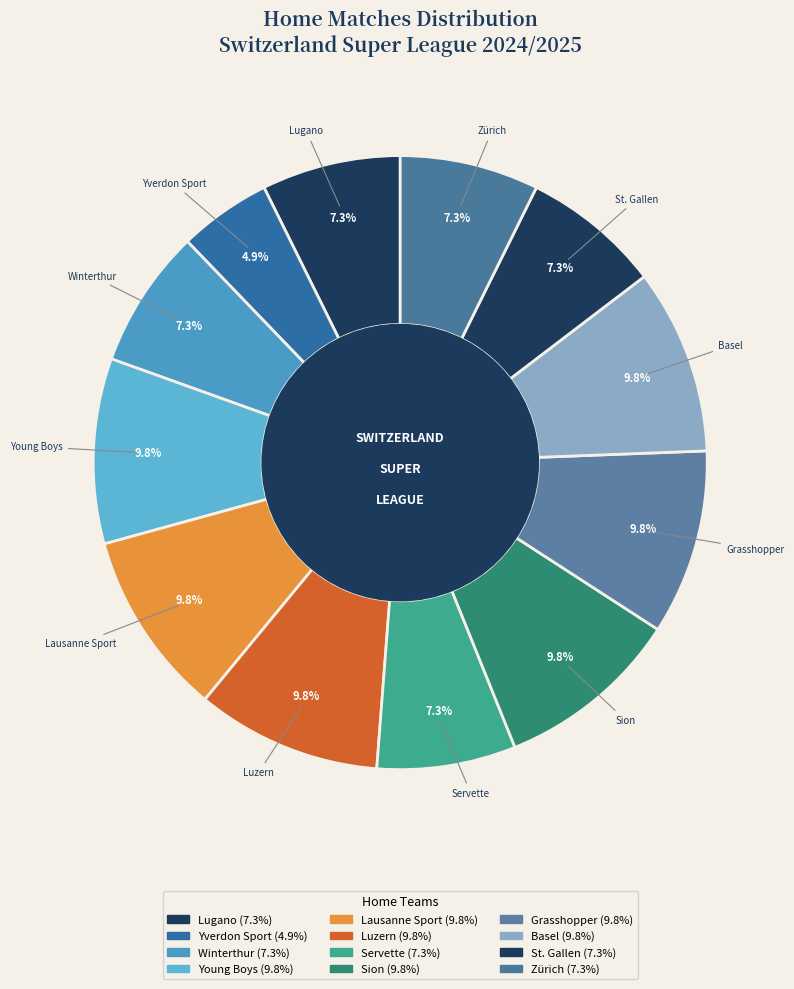

What is the total percentage of Winterthur and St. Gallen?

14.6%